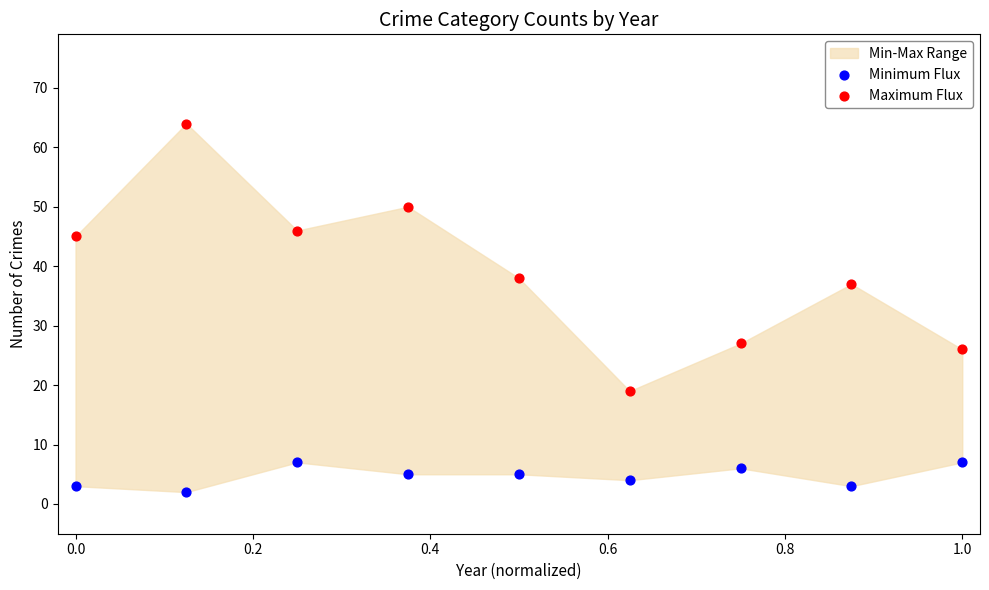

Which series has the largest Y range (max minus min)?

Maximum Flux